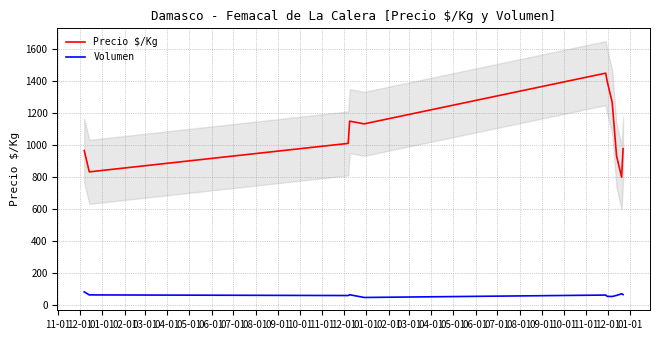

True or false: Precio $/Kg and Volumen intersect in this chart.

False